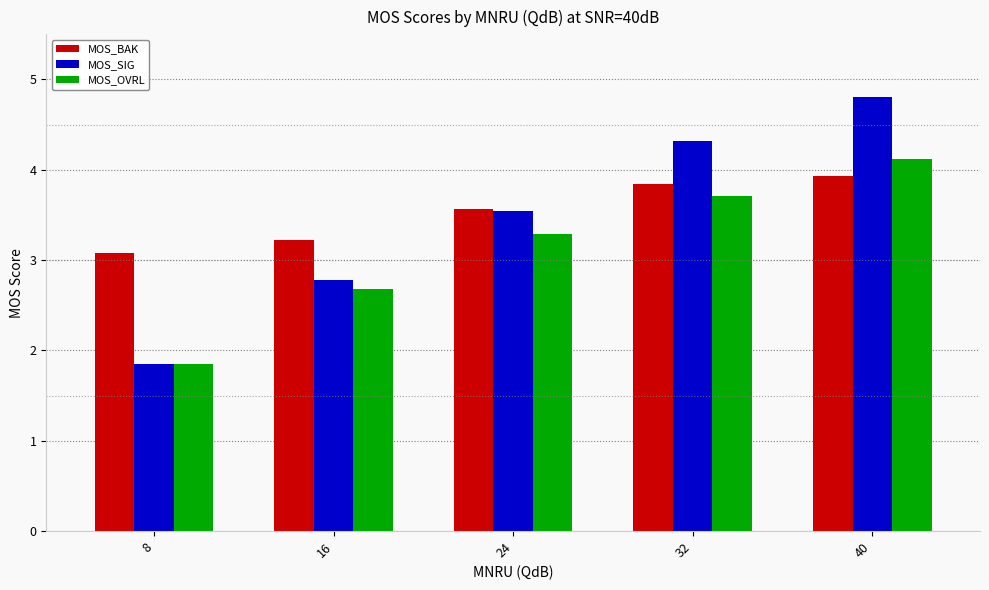

Reading right to left, extract all data points from this chart.

MOS_BAK: 3.9	3.8	3.6	3.2	3.1
MOS_SIG: 4.8	4.3	3.5	2.8	1.9
MOS_OVRL: 4.1	3.7	3.3	2.7	1.9